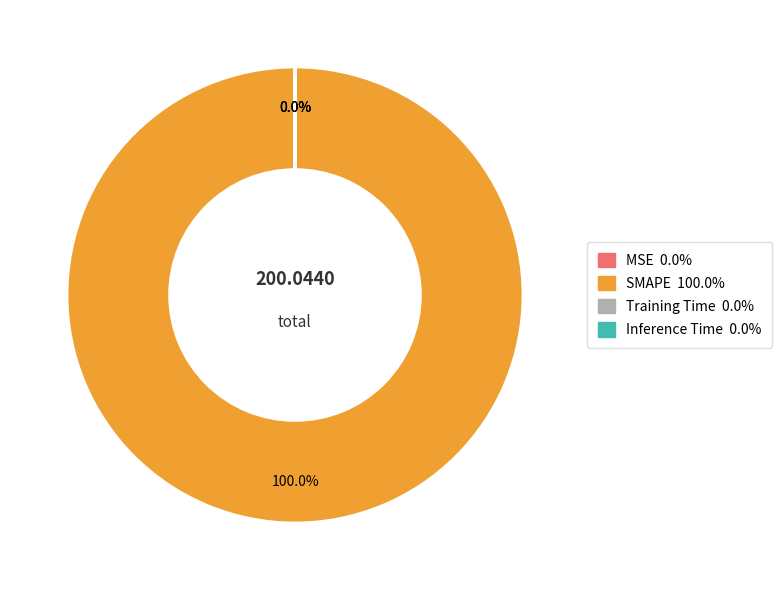

Does any single category account for the majority?

Yes